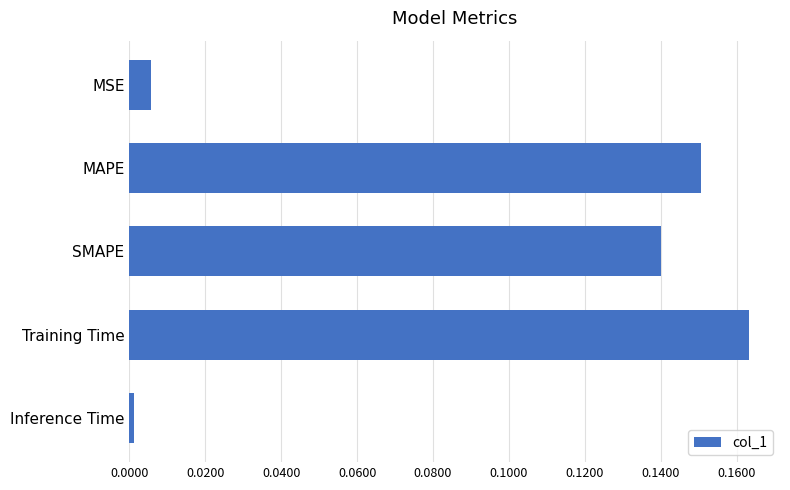

Where is the data nearest to the value 0?

Inference Time